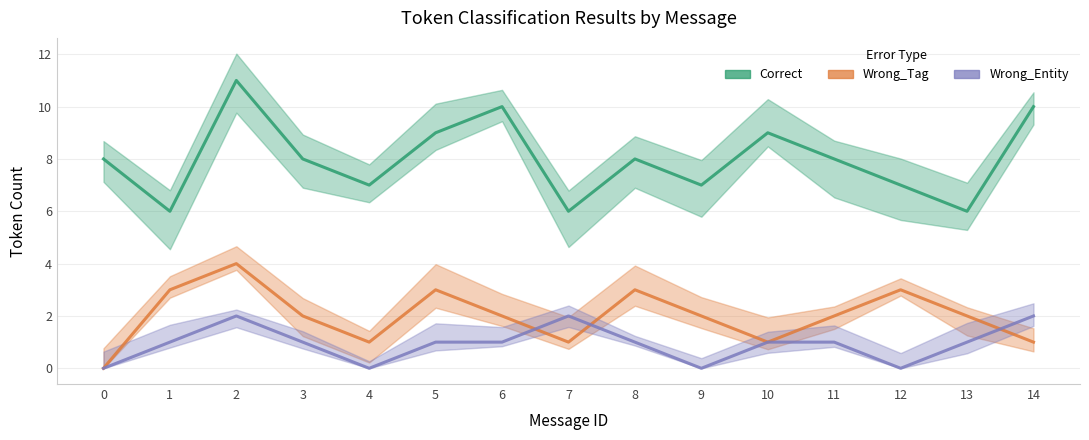

Which series has the largest total across all categories?

Correct